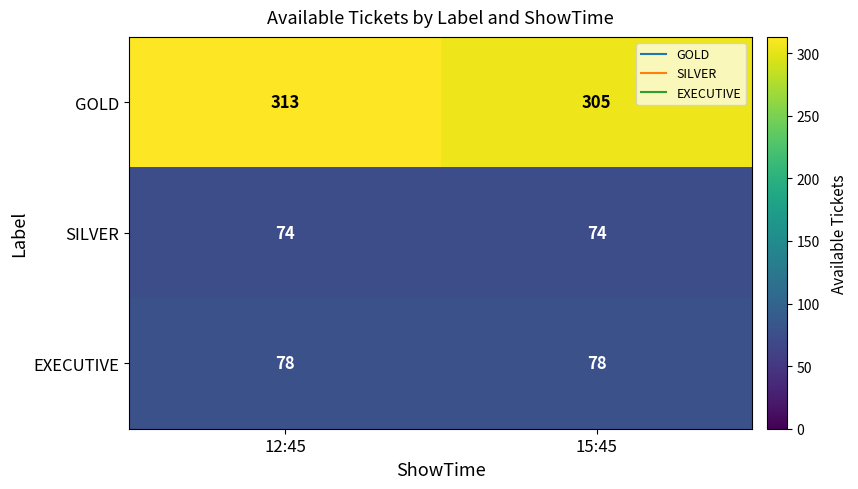

What value does the SILVER series have at 15:45?

74